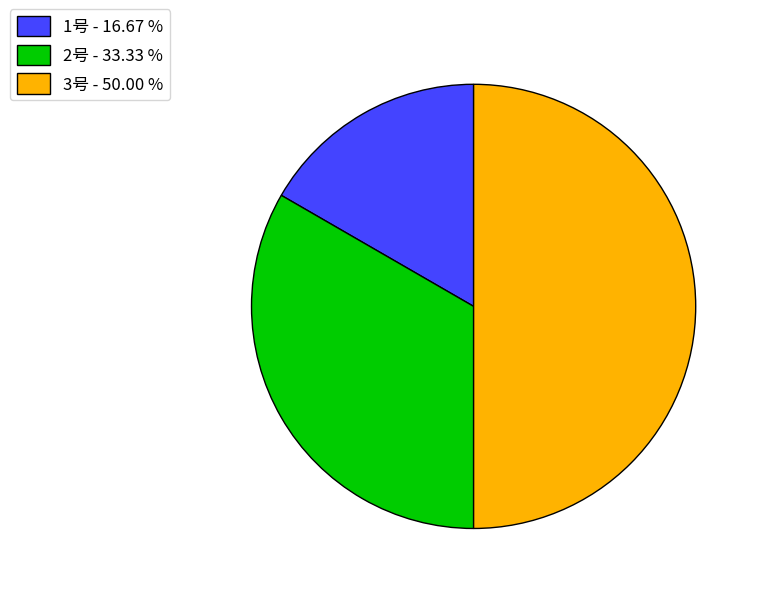

Is the sum of 1号 and 3号 greater than half?

Yes